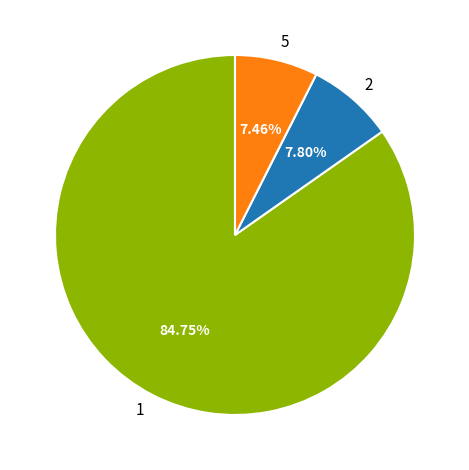

What is the largest slice in the pie chart?

1